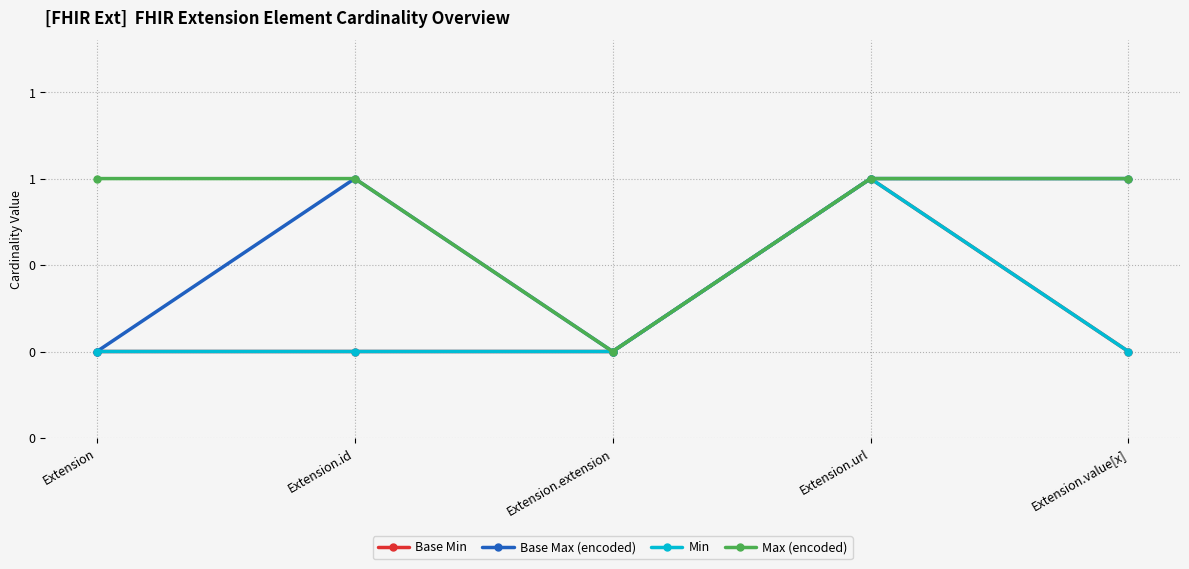

Where is Min nearest to the value 0?

Extension